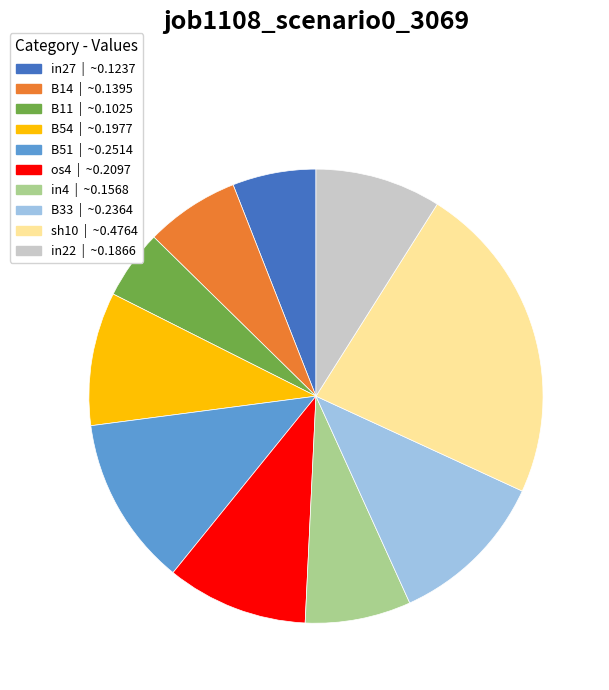

Is it true that in27 is 16% of the pie?

False